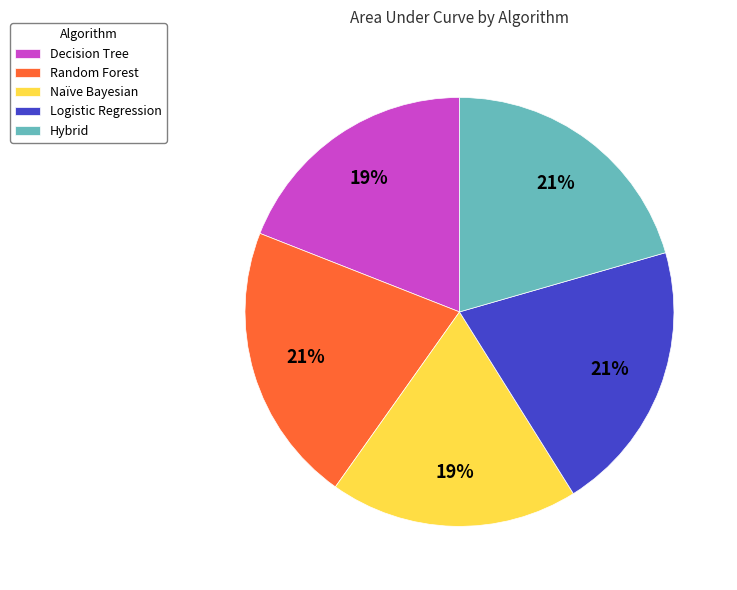

To the nearest percent, what portion does Decision Tree represent?

19%